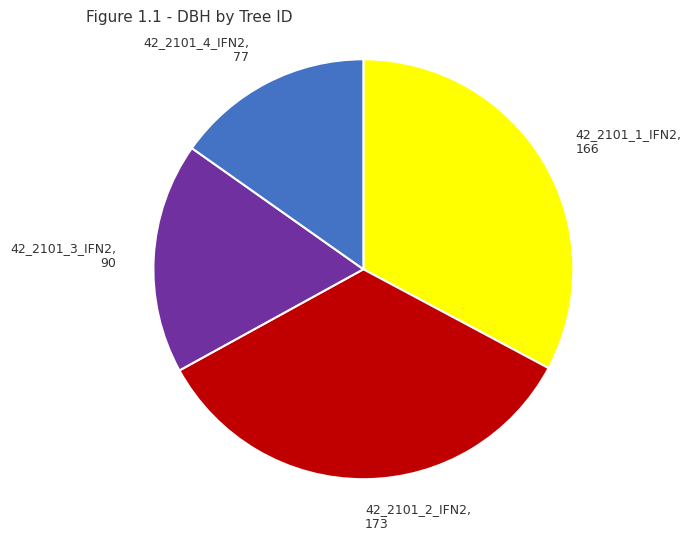

Do 42_2101_2_IFN2 and 42_2101_3_IFN2 together represent more than half of the pie?

Yes